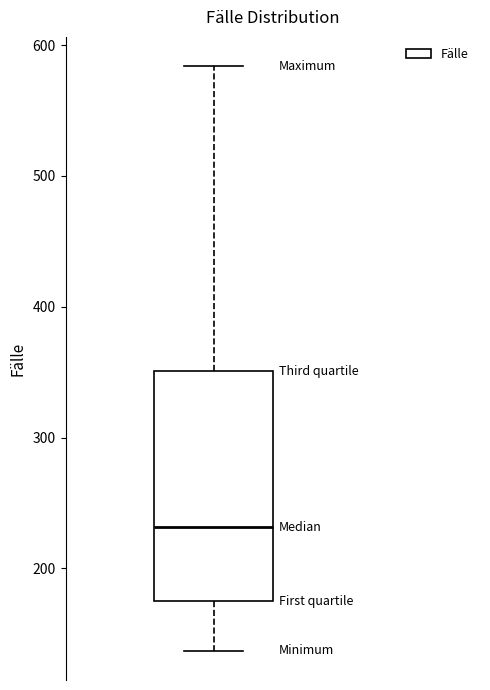

Read this box plot against the y-axis: the position of the median line, the range covered by the box, and the ends of both whiskers. The values are not printed on the chart, so give them approximately, as read against the axis.

median 230, box 170 to 350, whiskers 140 to 580